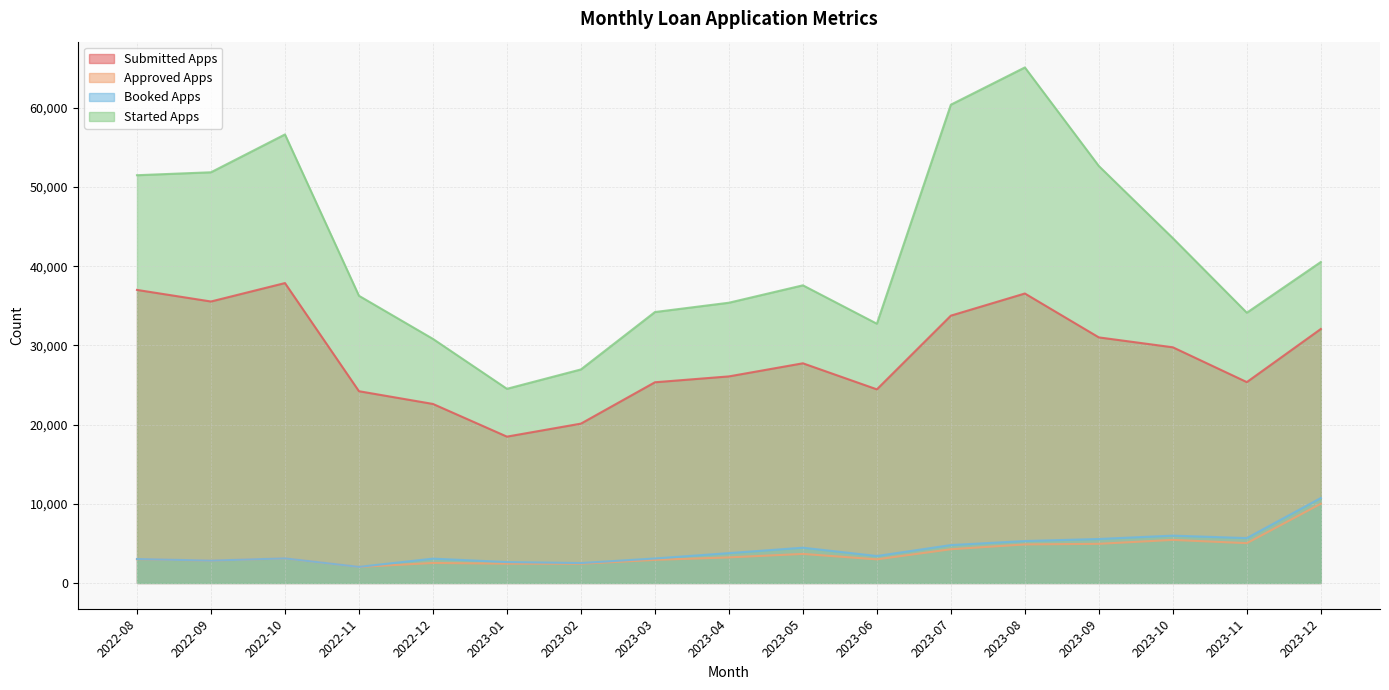

True or false: Started Apps and Approved Apps intersect in this chart.

False